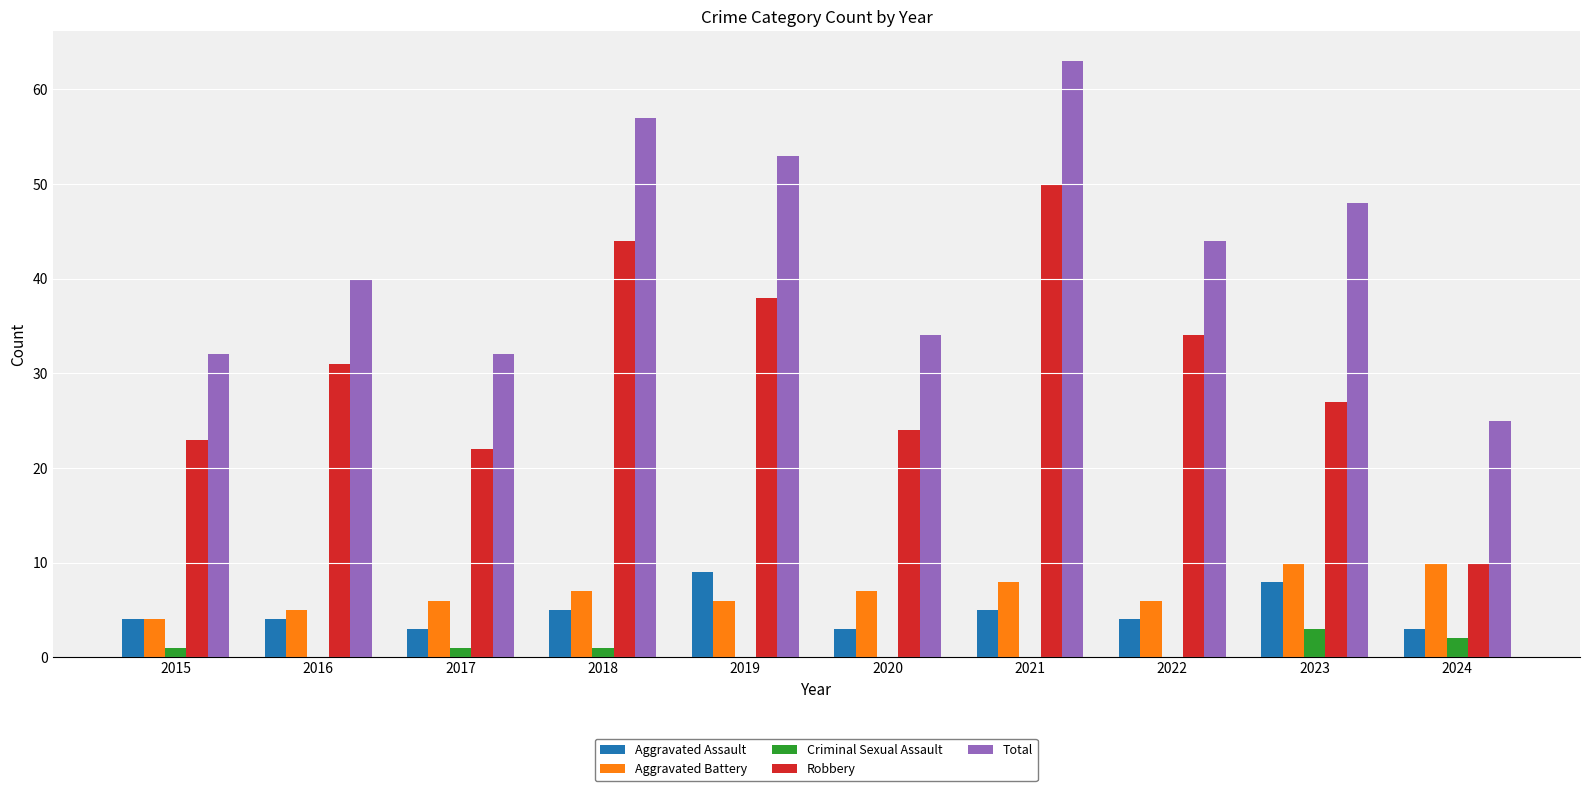

At which category is the sum across all series the highest?

2021